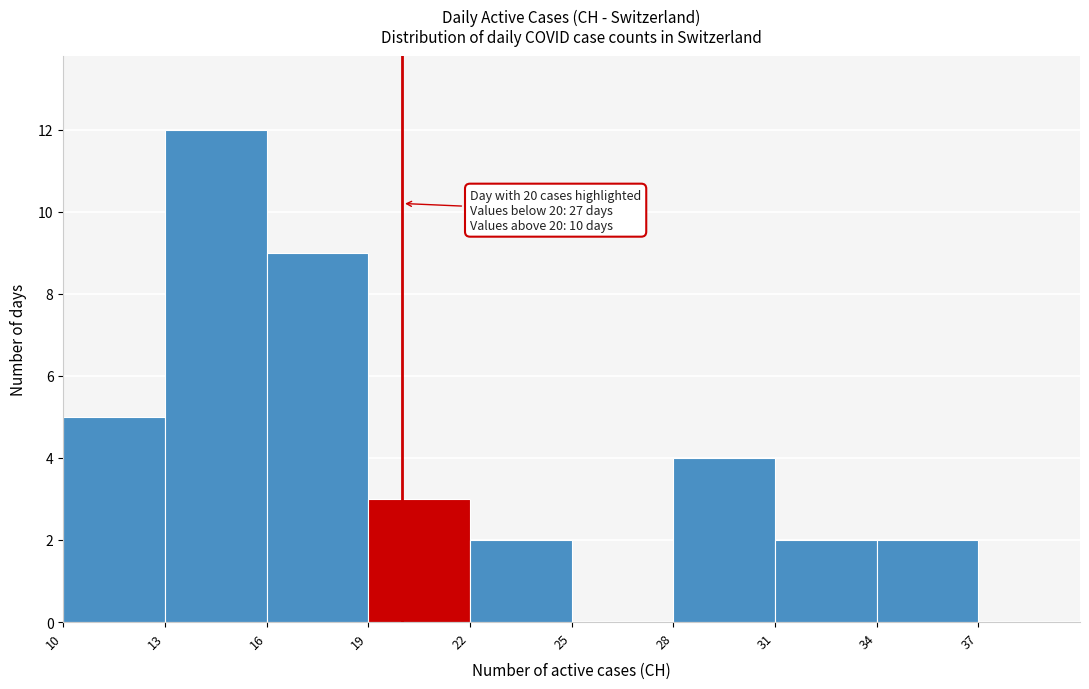

Which range on the x-axis has the tallest bar?

13 to 16